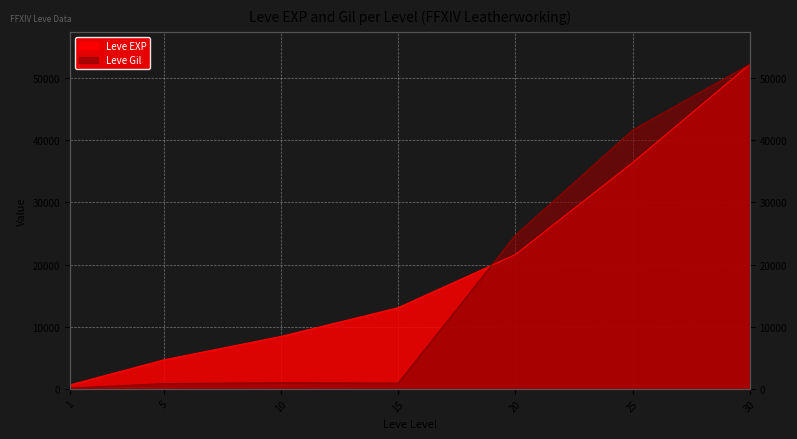

Is it true that Leve EXP equals 998 at 1?

False